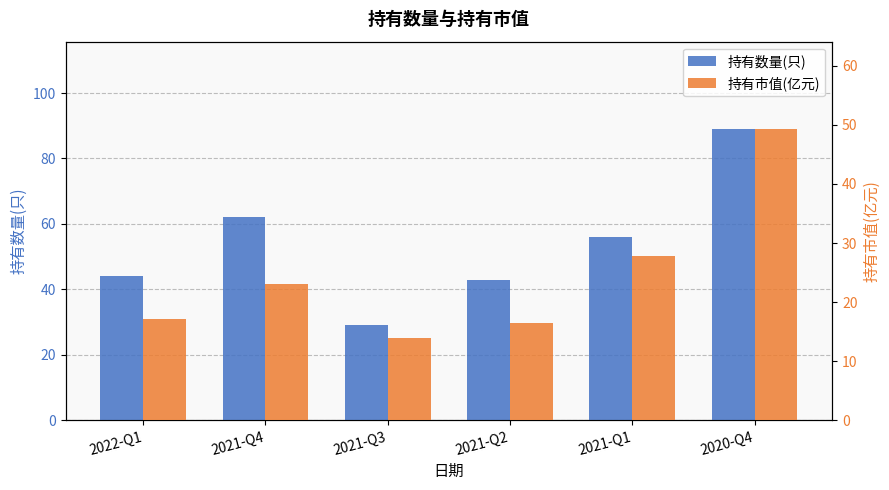

What is the difference between the maximum and minimum values in the 持有数量(只) series?

60.0